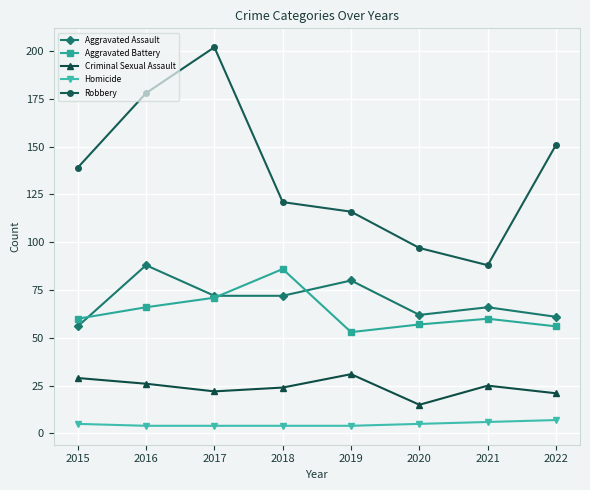

What value does the Homicide series have at 2021?

6